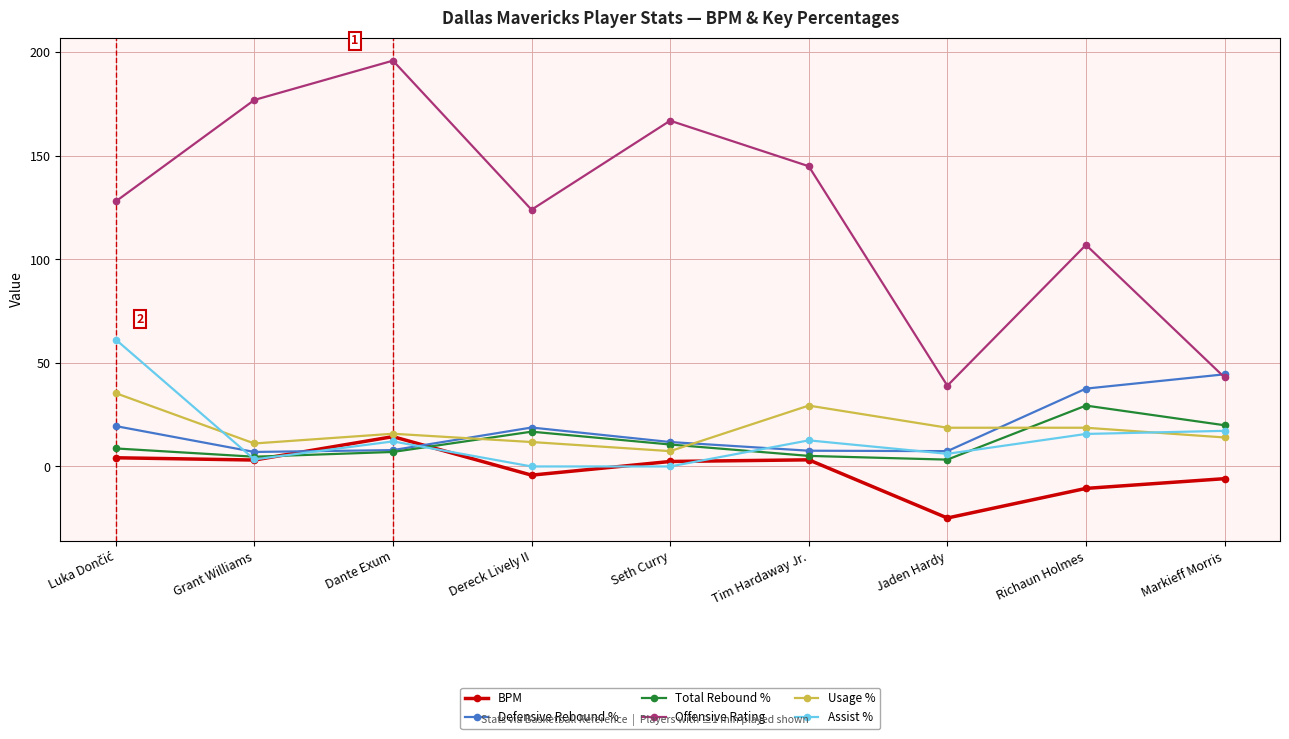

At how many categories does at least one series exceed 86?

7